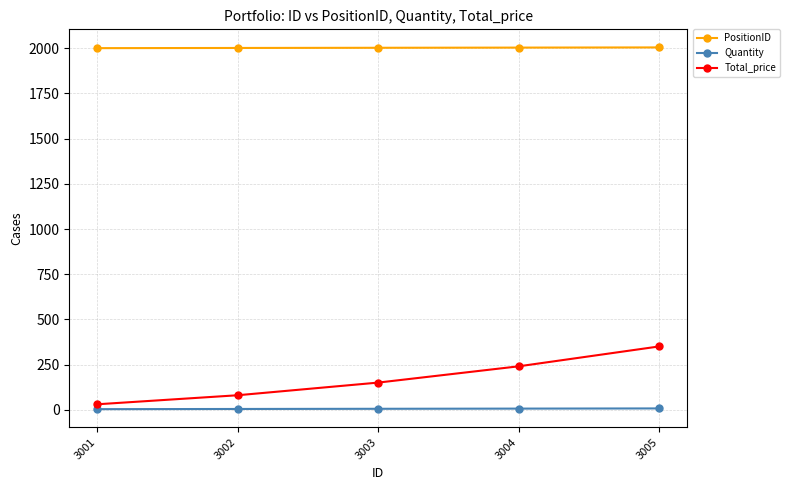

Rank the series at 3002 from highest to lowest value.

PositionID, Total_price, Quantity